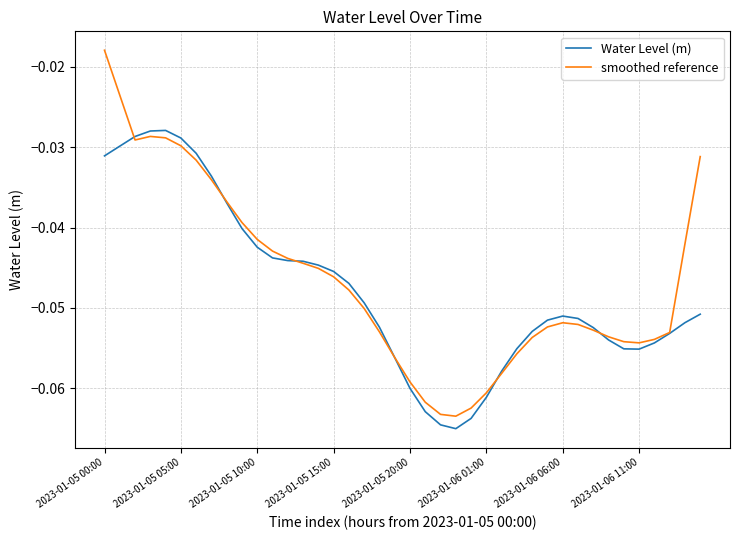

Which series has the largest range (max minus min)?

smoothed reference